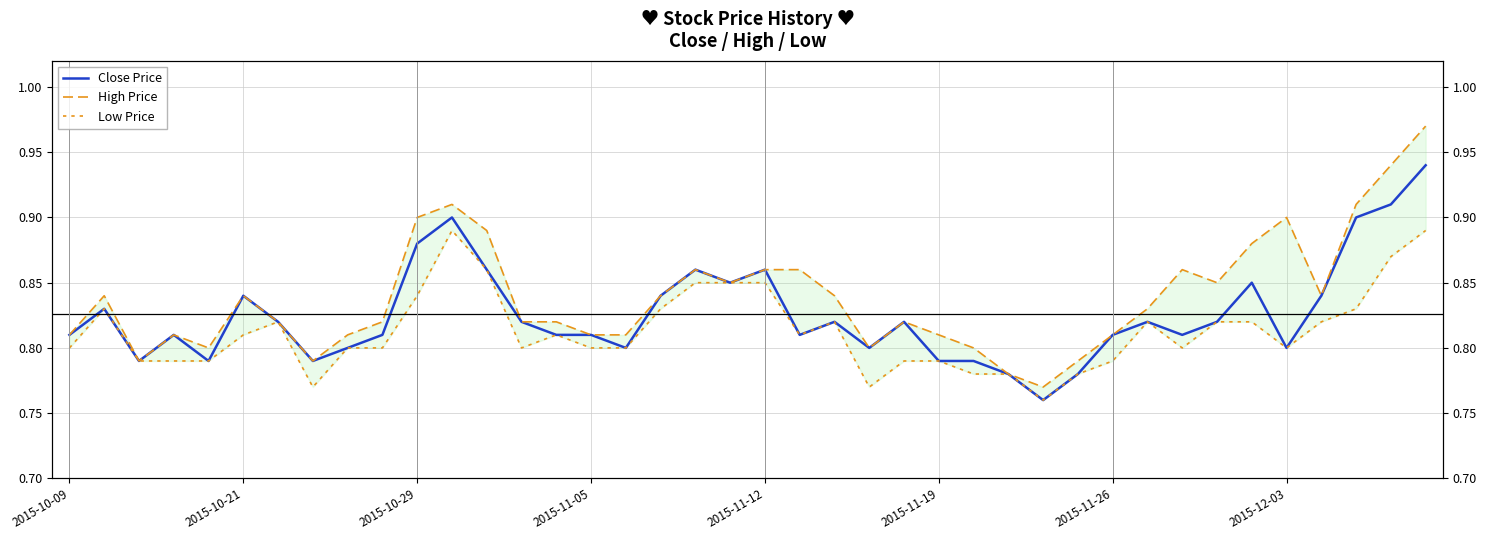

What is the maximum value shown in the chart?

1.0